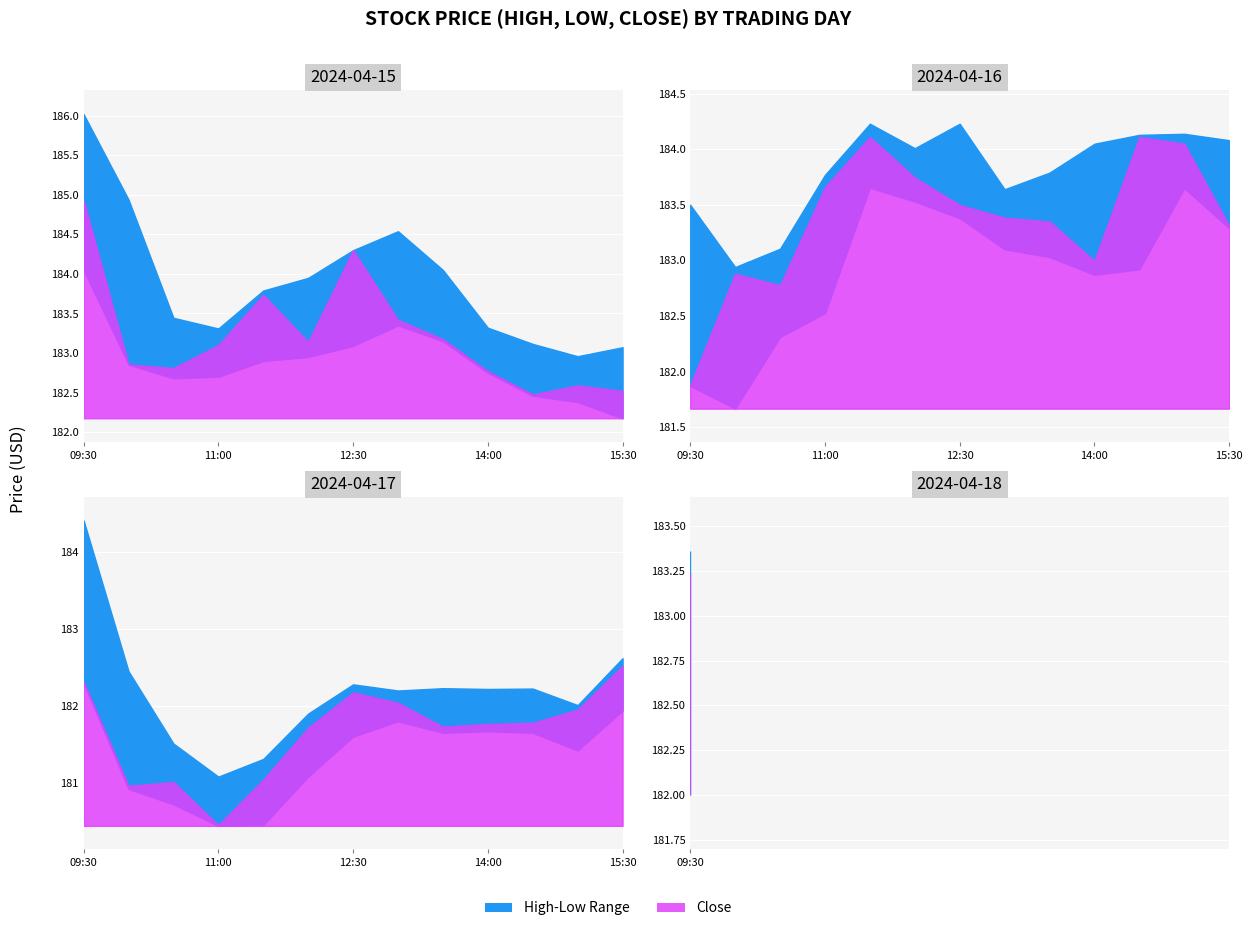

True or false: Close has a value of 181.9 at 2024-04-17 15:00.

True